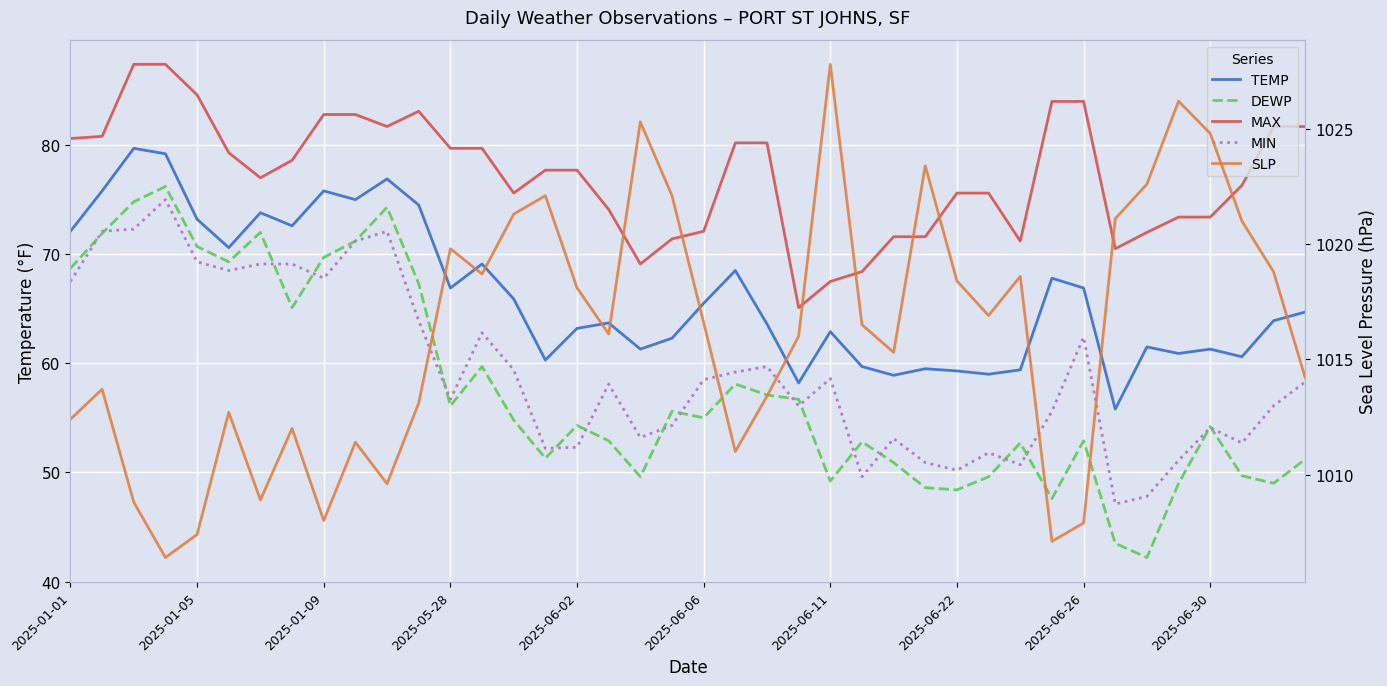

What is the highest value of the TEMP series?

79.7